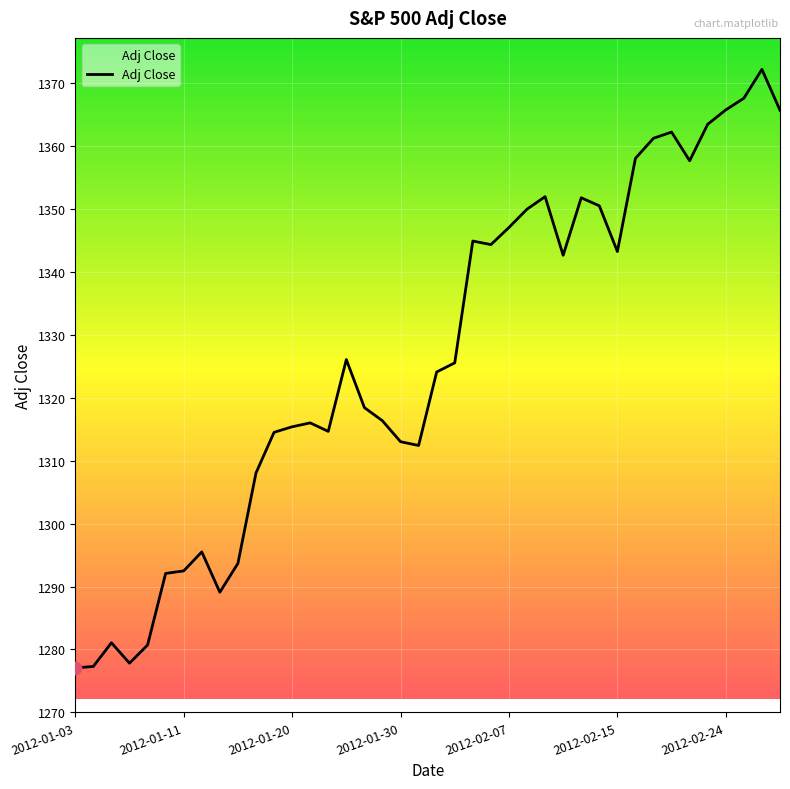

What is the smallest value displayed?

1277.1